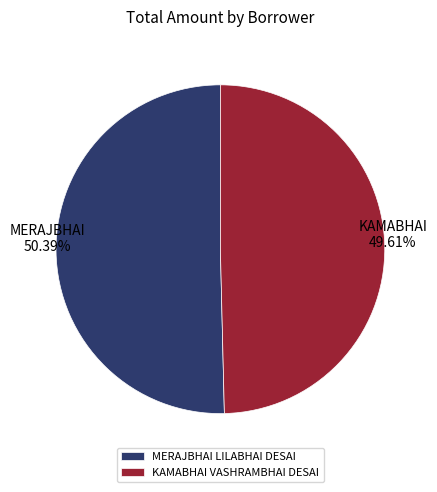

Is there a majority slice in this chart?

Yes